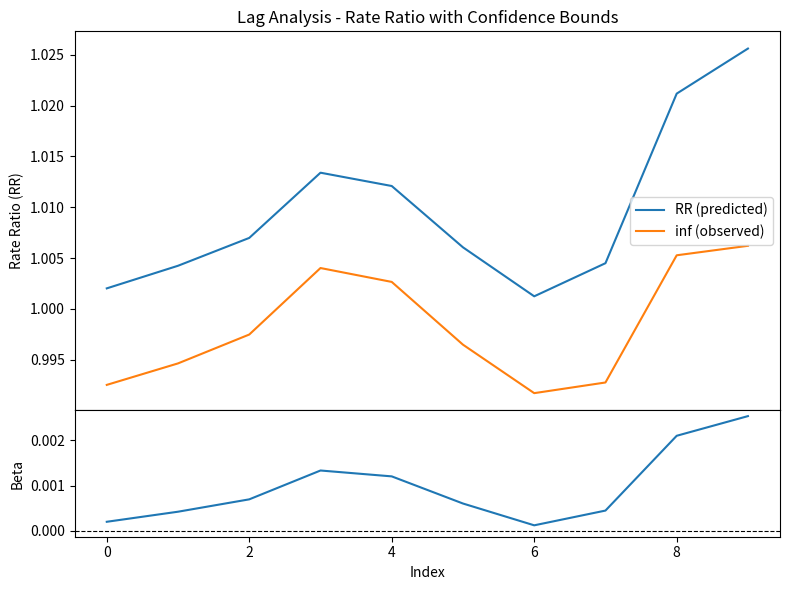

True or false: beta and inf (observed) intersect in this chart.

False